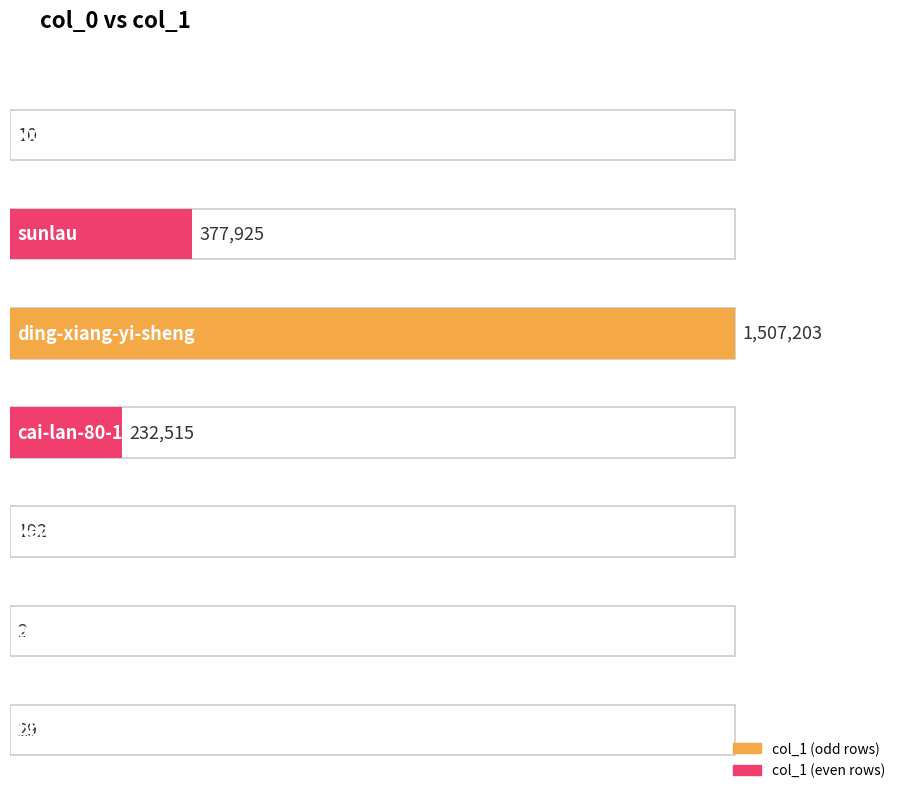

What is the greatest value displayed?

1507203